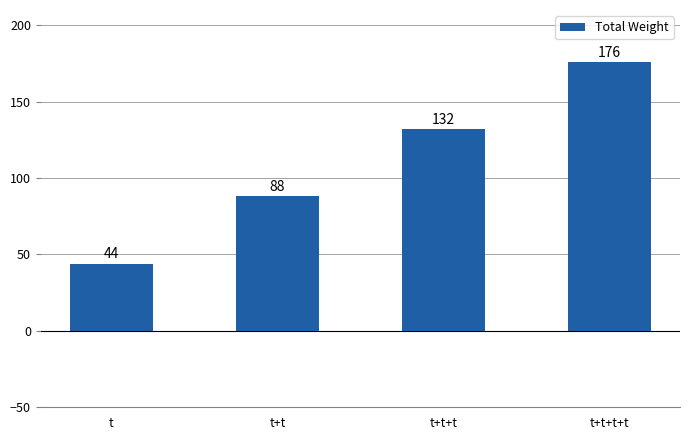

The value at t+t+t is 45. True or false?

False